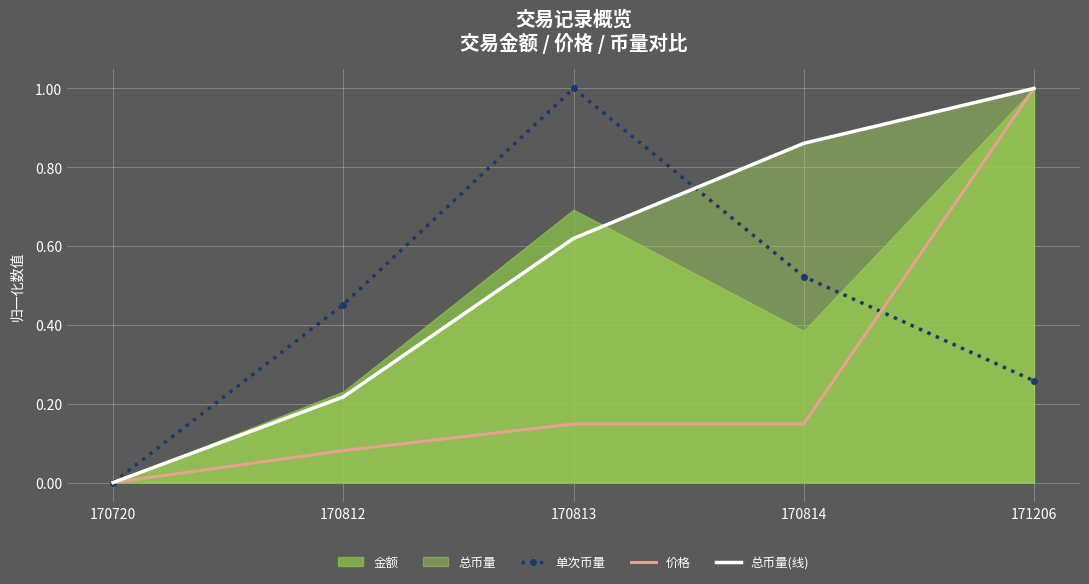

Is it true that 总币量(线) equals 1.6 at 171206?

False